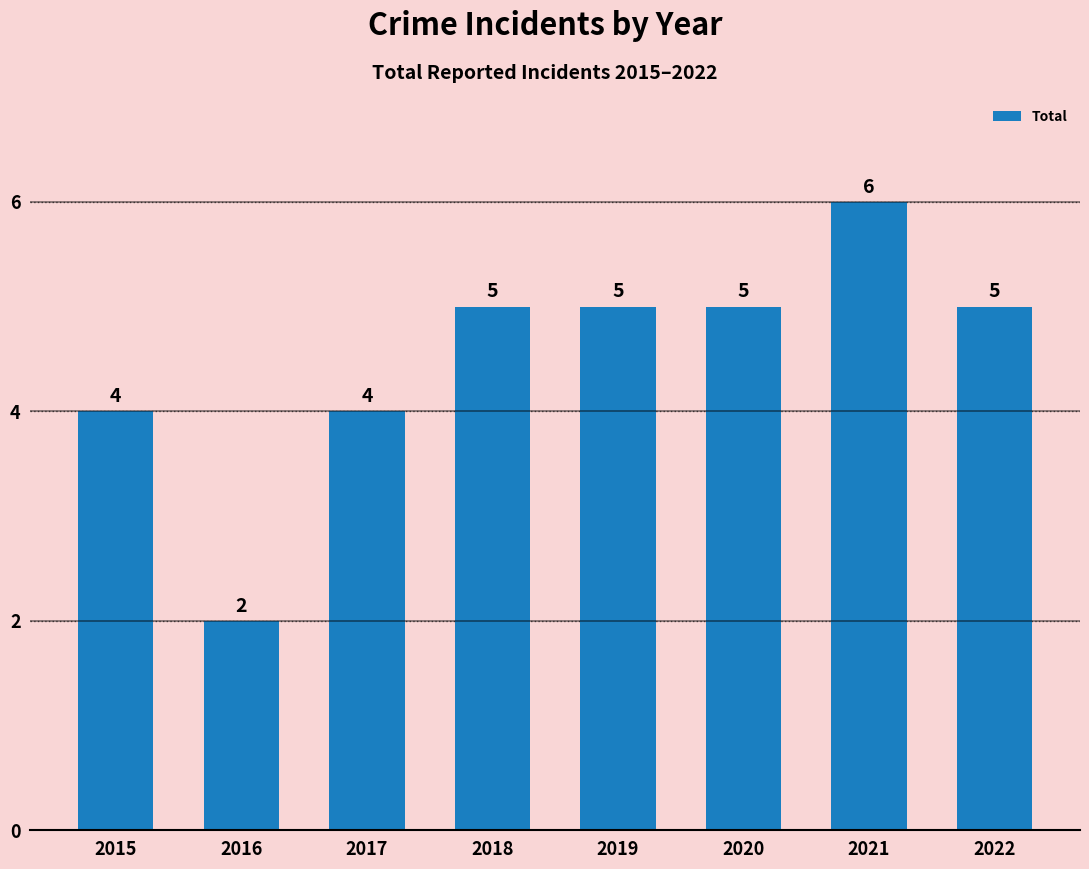

What is the sum of the values at 2020 and 2018?

10